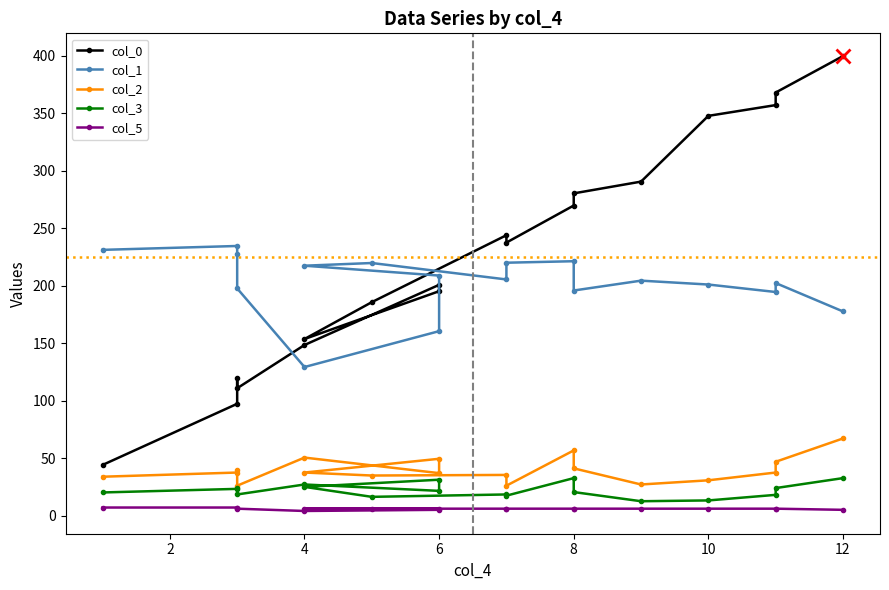

What are all the series names shown in the legend?

col_0, col_1, col_2, col_3, col_5